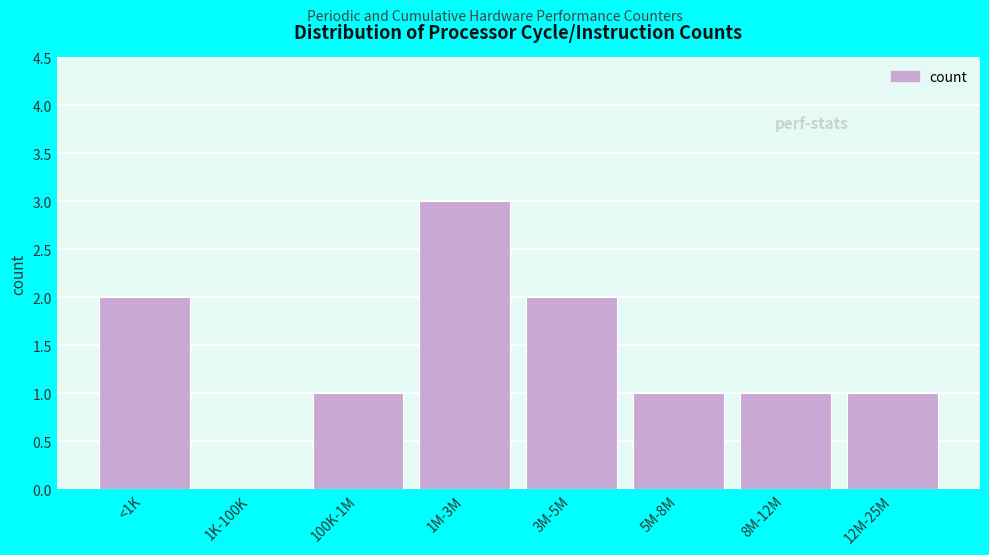

Reading left to right, what are all the values shown in this chart?

<1K=2	1K-100K=0	100K-1M=1	1M-3M=3	3M-5M=2	5M-8M=1	8M-12M=1	12M-25M=1